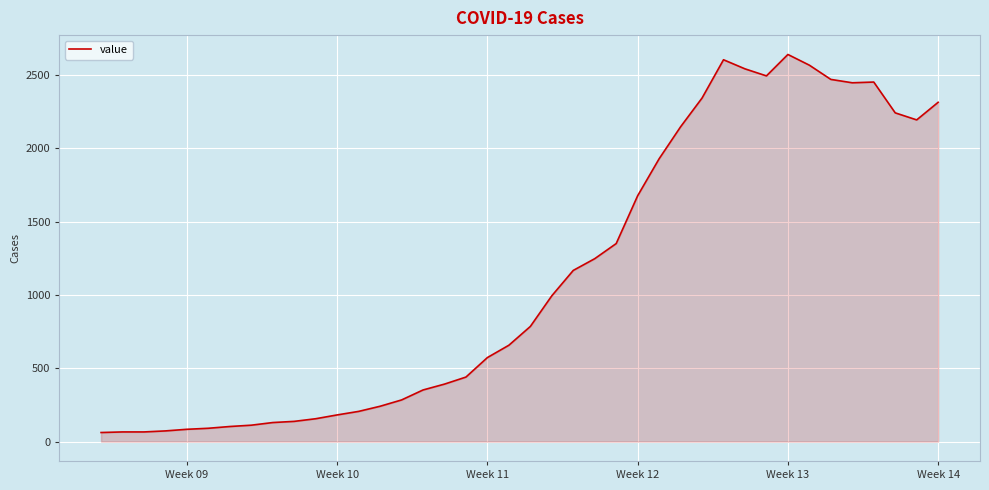

Count the number of categories in the chart.

40